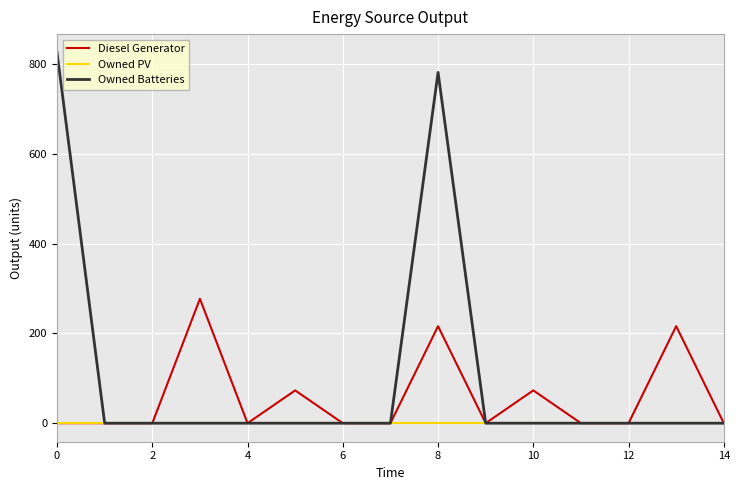

Which series has the widest spread of values?

Owned Batteries